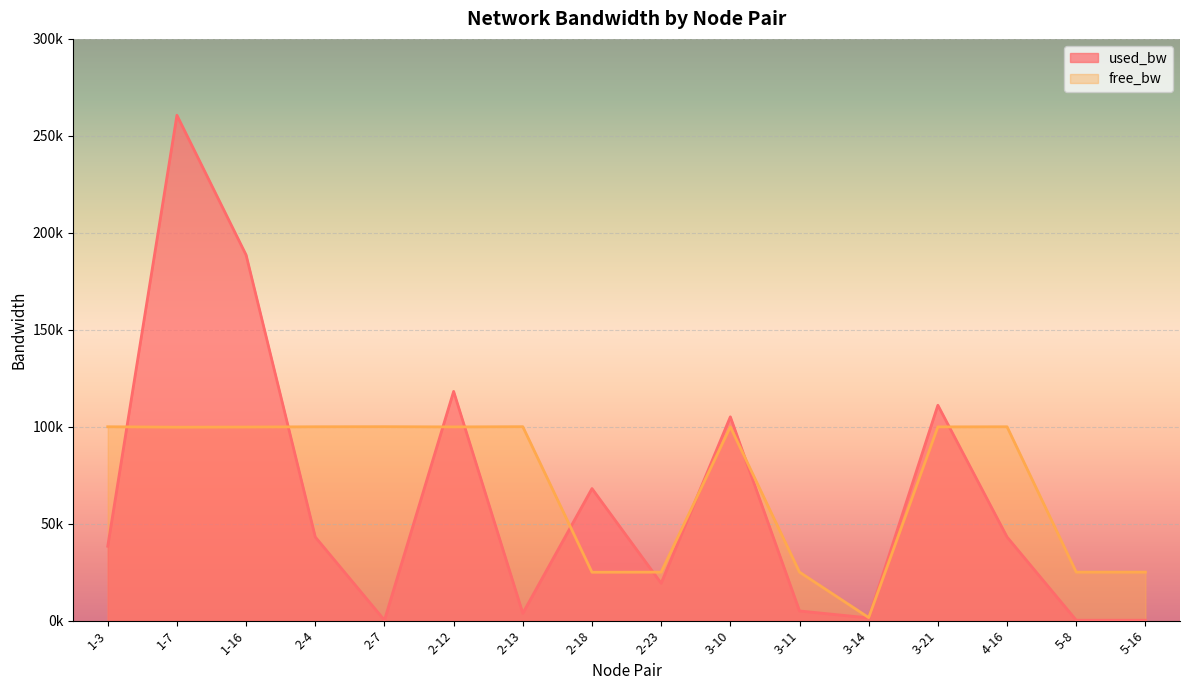

What is the label of the 4th point from the right?

3-21